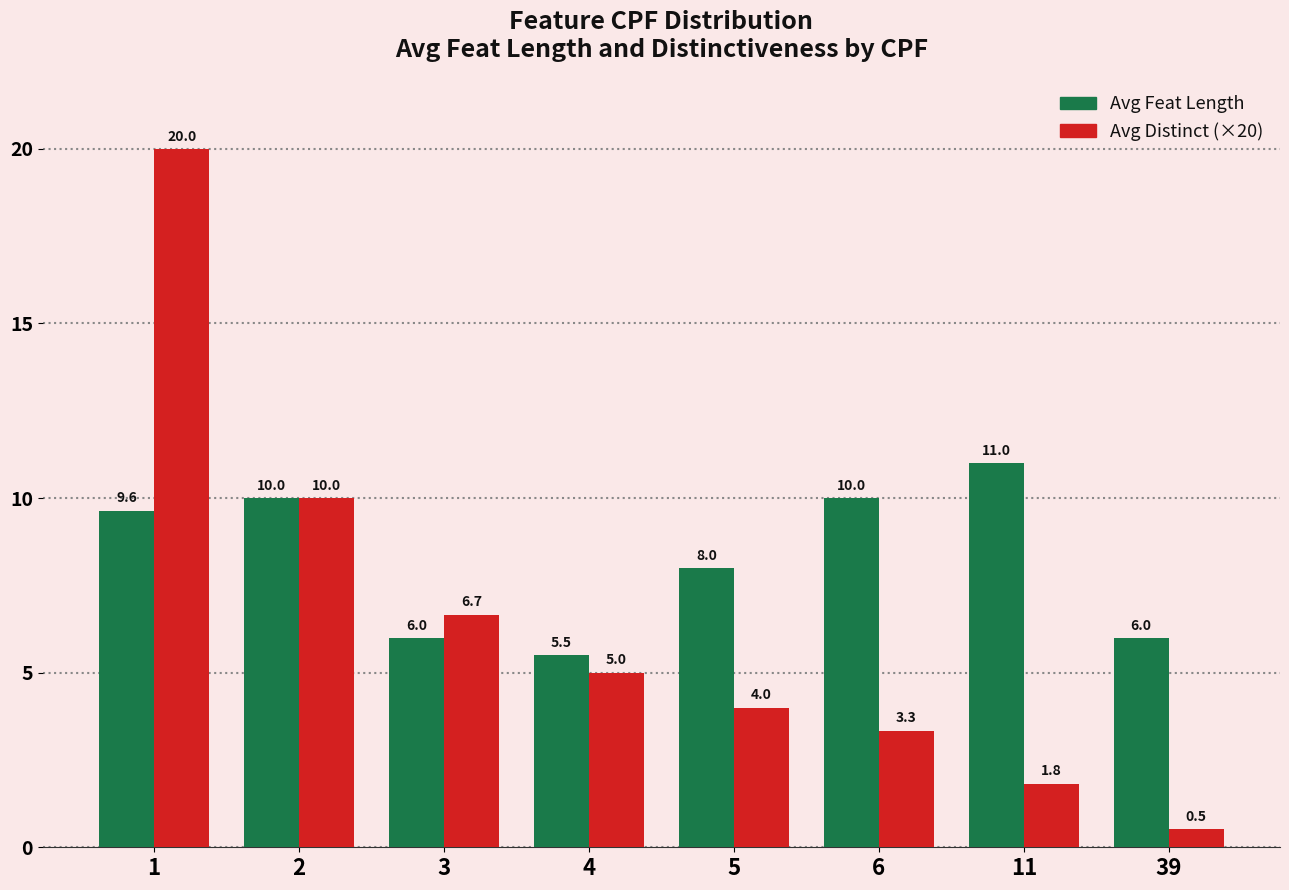

How many bars are there in total?

16